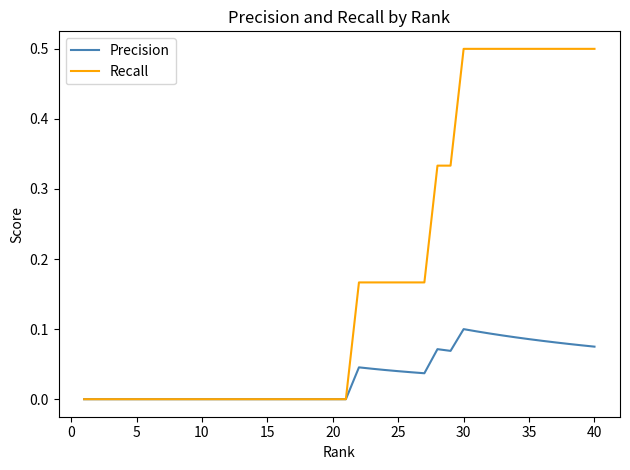

What are all the series names shown in the legend?

Precision, Recall